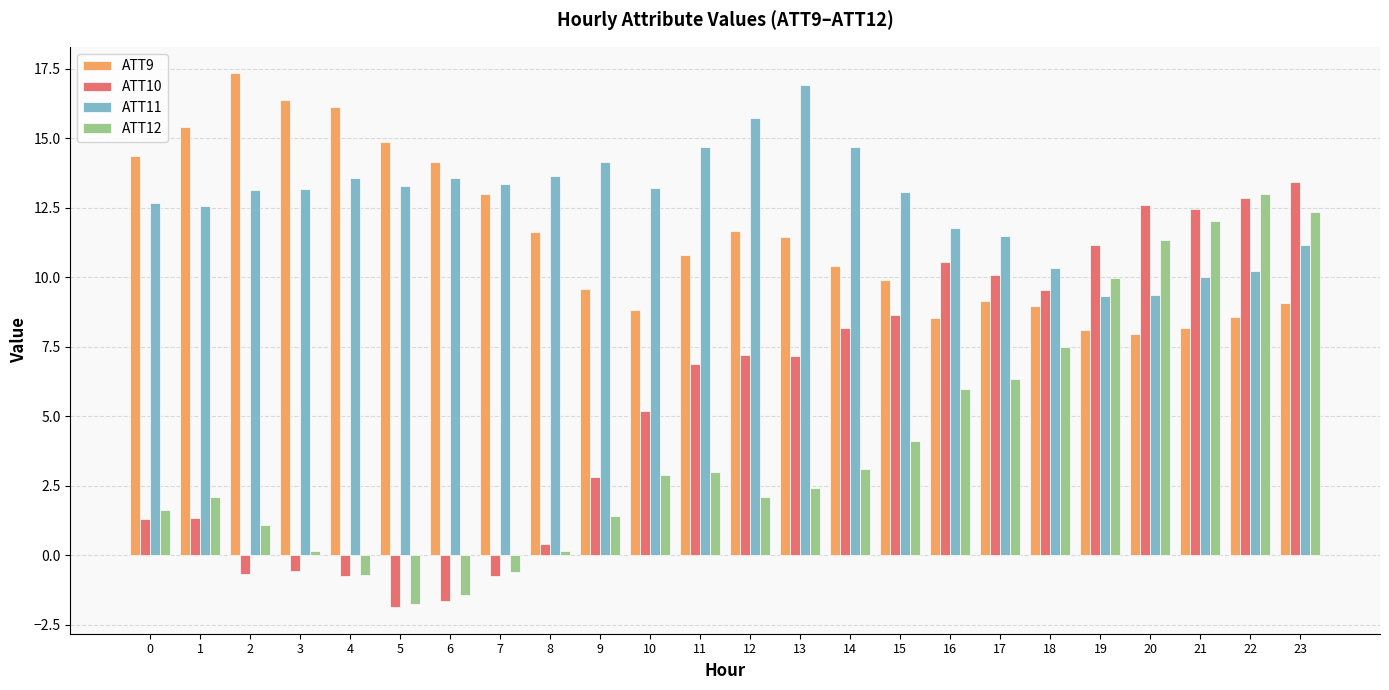

Which category has the lowest value in the ATT10 series?

5